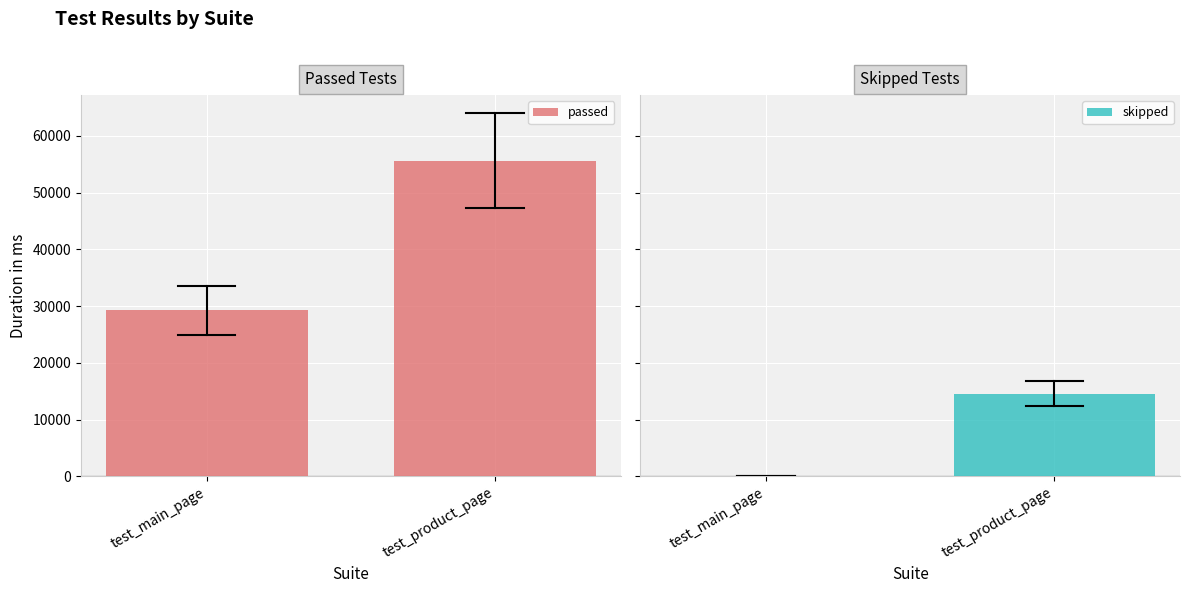

Reading left to right, extract all data points from this chart.

passed: test_main_page=29251	test_product_page=55639
skipped: test_main_page=0	test_product_page=14572